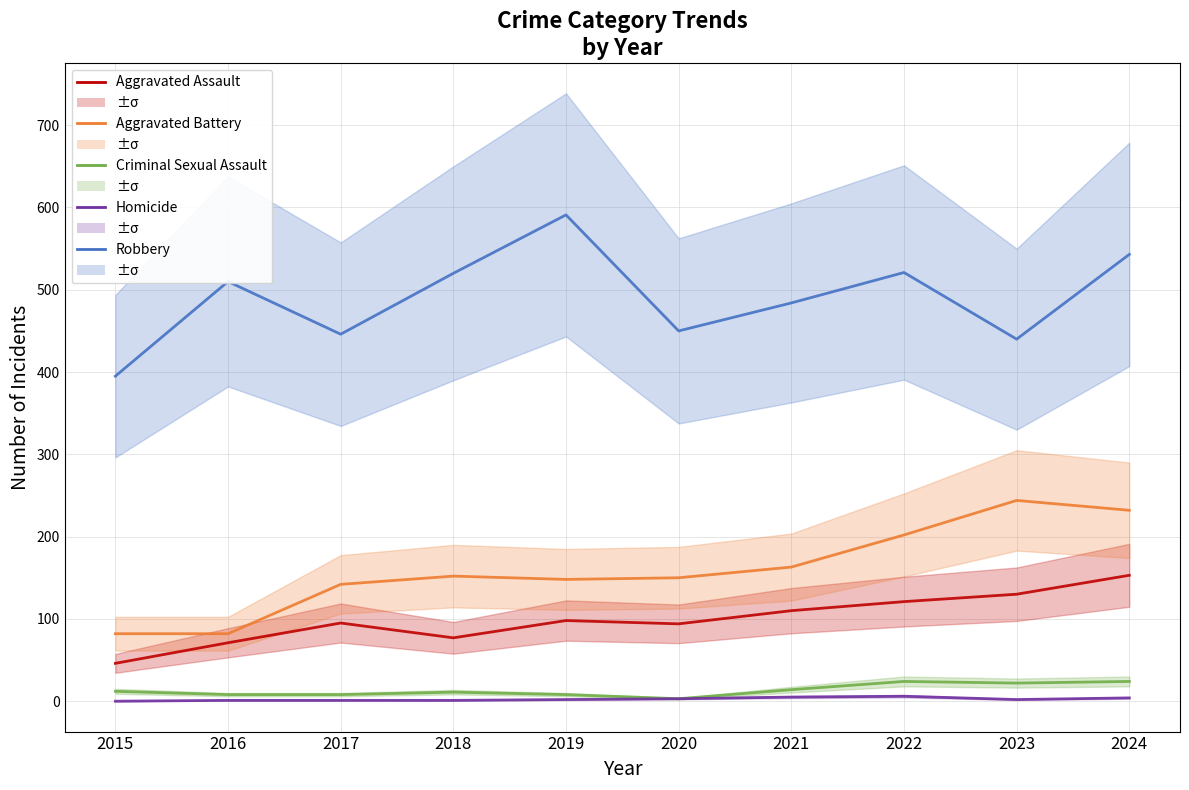

Is this an area chart (filled region under the line)?

No